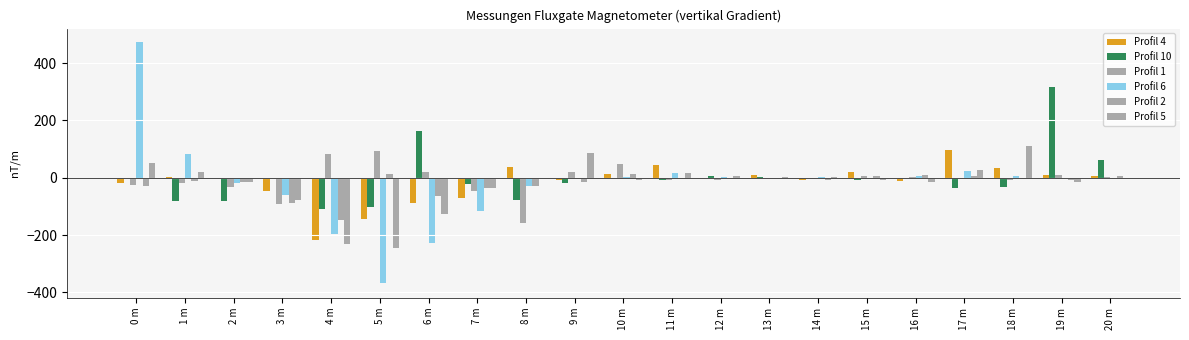

What is the sum of all Profil 6 values?

-407.2